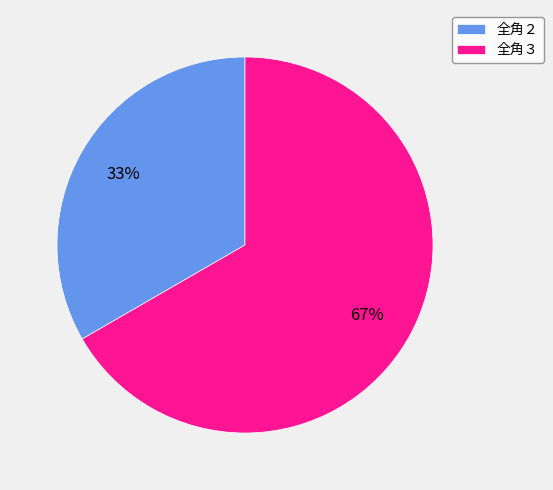

Is there a majority slice in this chart?

Yes